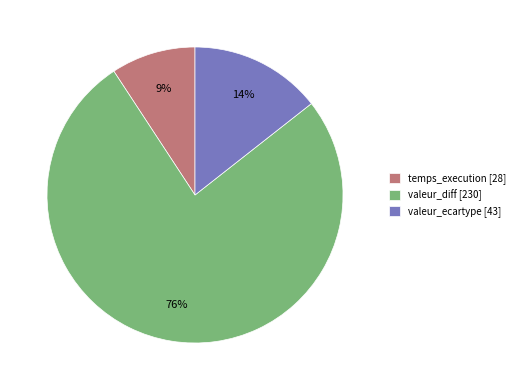

Does any single category account for the majority?

Yes